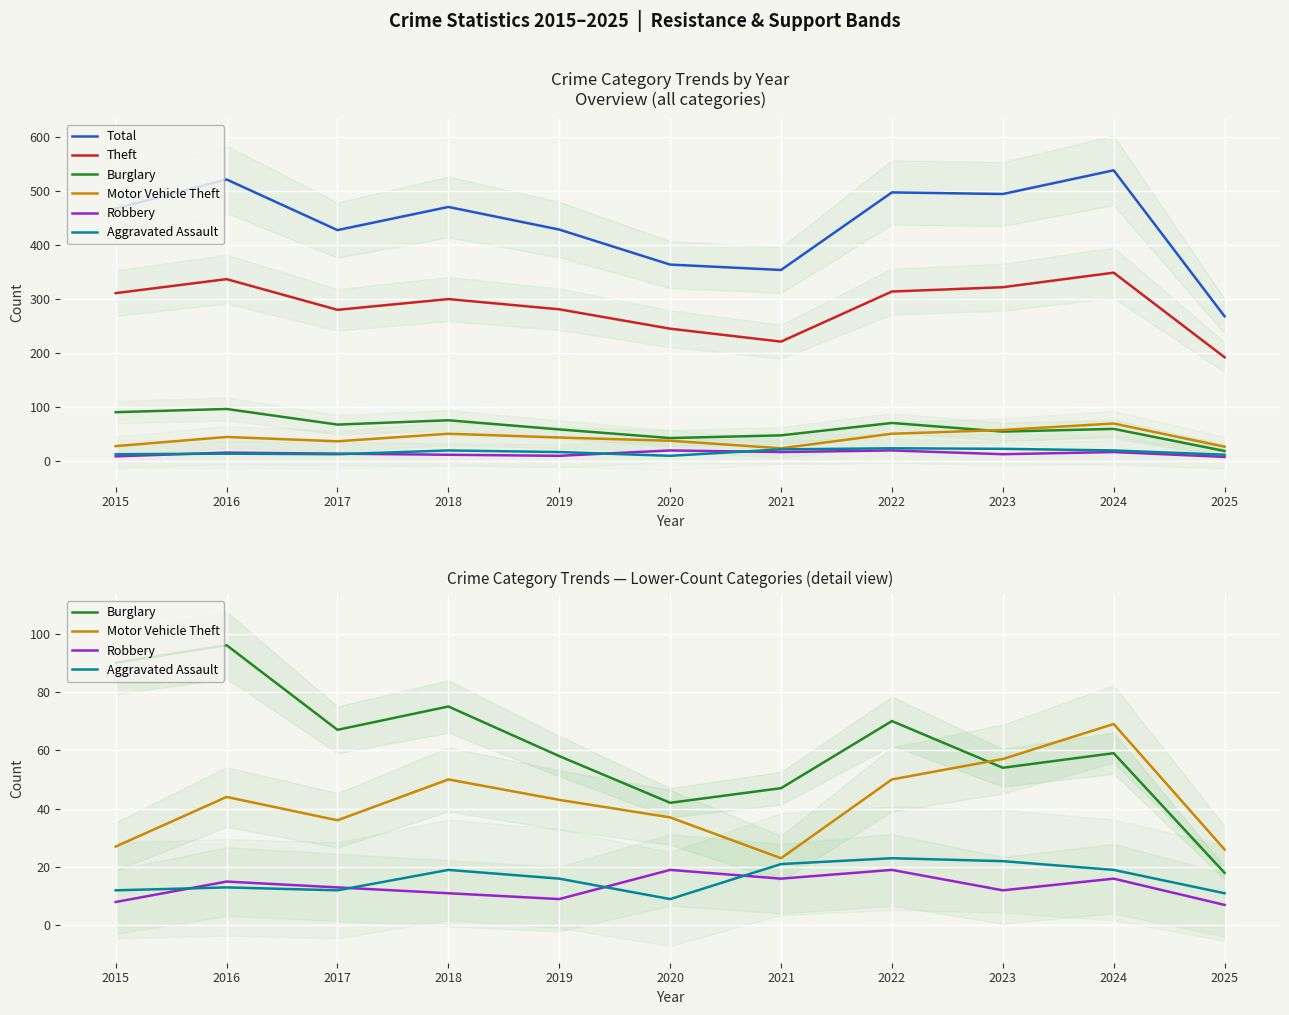

How many series are shown in this chart?

6